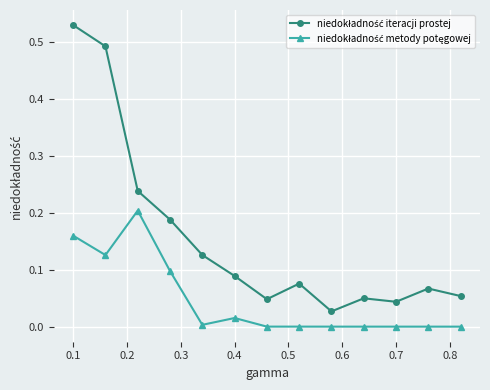

How many lines are shown in the chart?

2